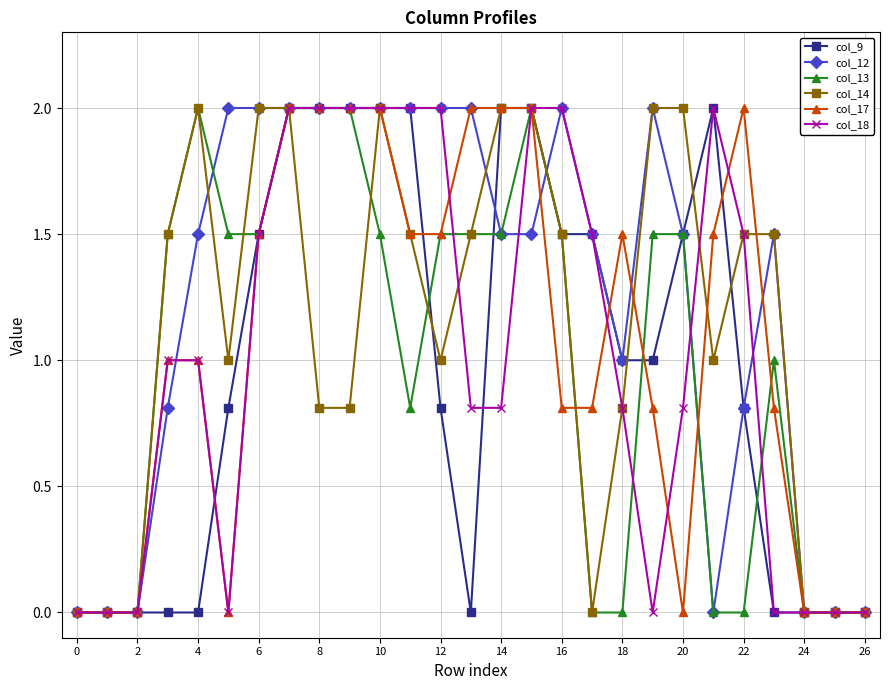

True or false: col_14 has more than 0 points higher than both neighbors.

True